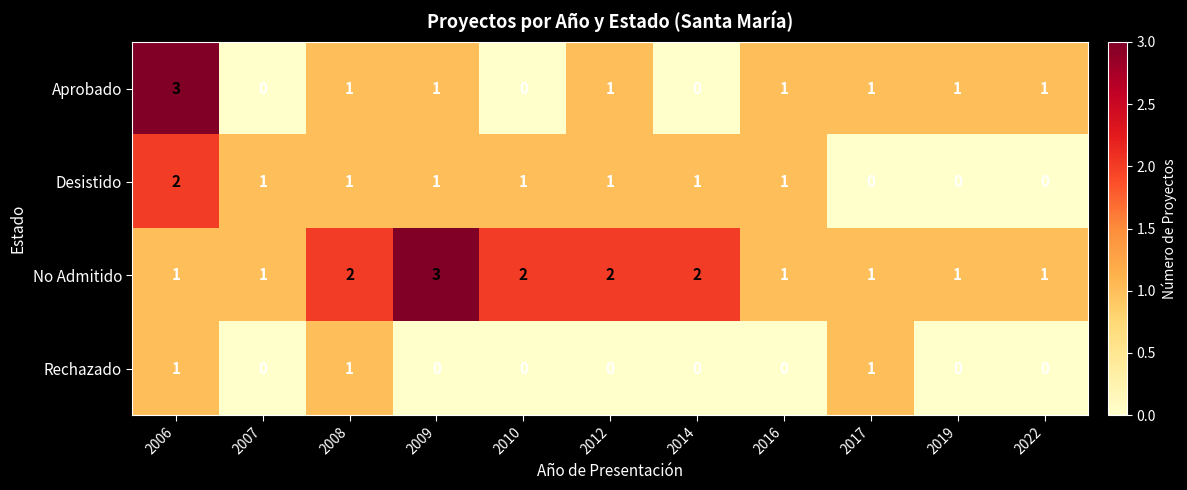

Is it true that Rechazado equals 0 at 2007?

True